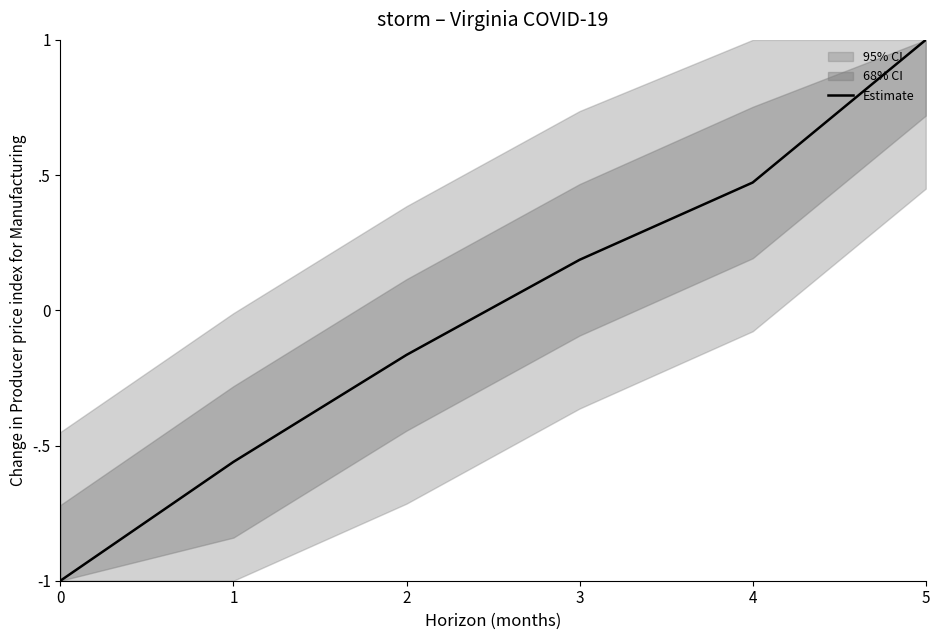

Reading left to right, what are all the values shown in this chart?

-1.0	-0.6	-0.2	0.2	0.5	1.0